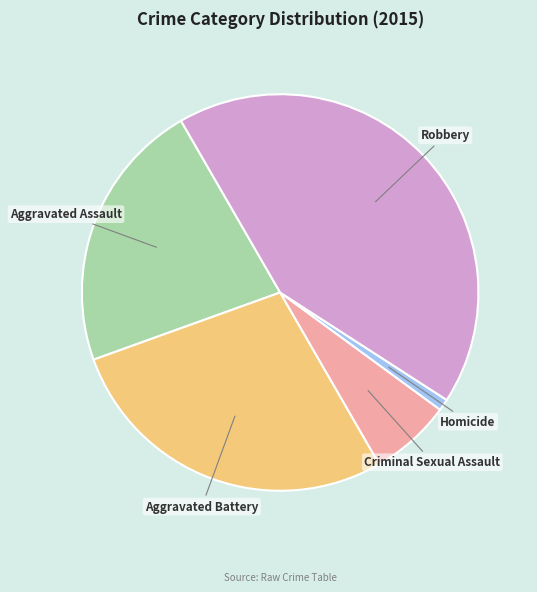

The Aggravated Battery slice represents 33% of the pie. True or false?

False